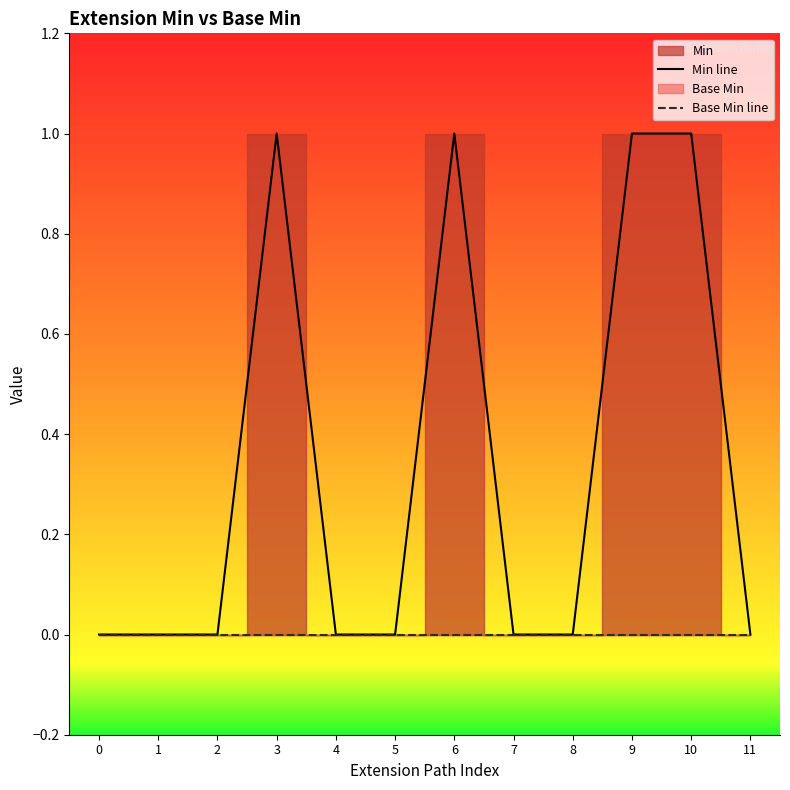

True or false: Min line and Base Min line cross at least once.

False